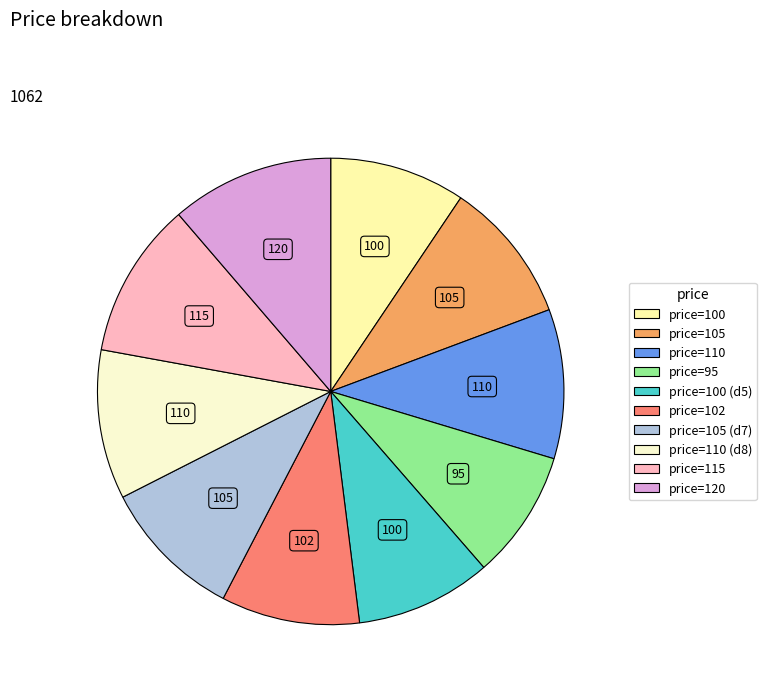

Is there a majority slice in this chart?

No